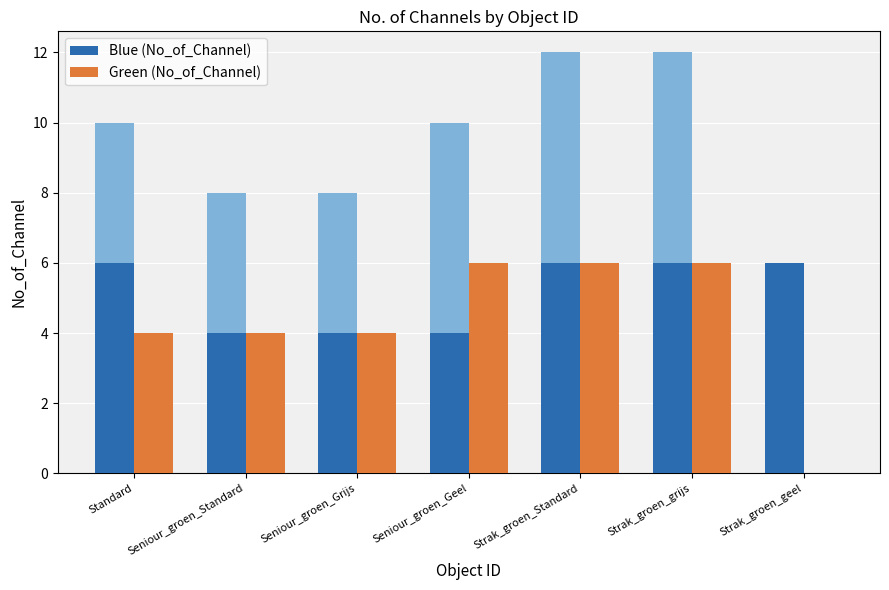

At Standard, list the series in order from smallest to largest.

Green (No_of_Channel), Blue (No_of_Channel)